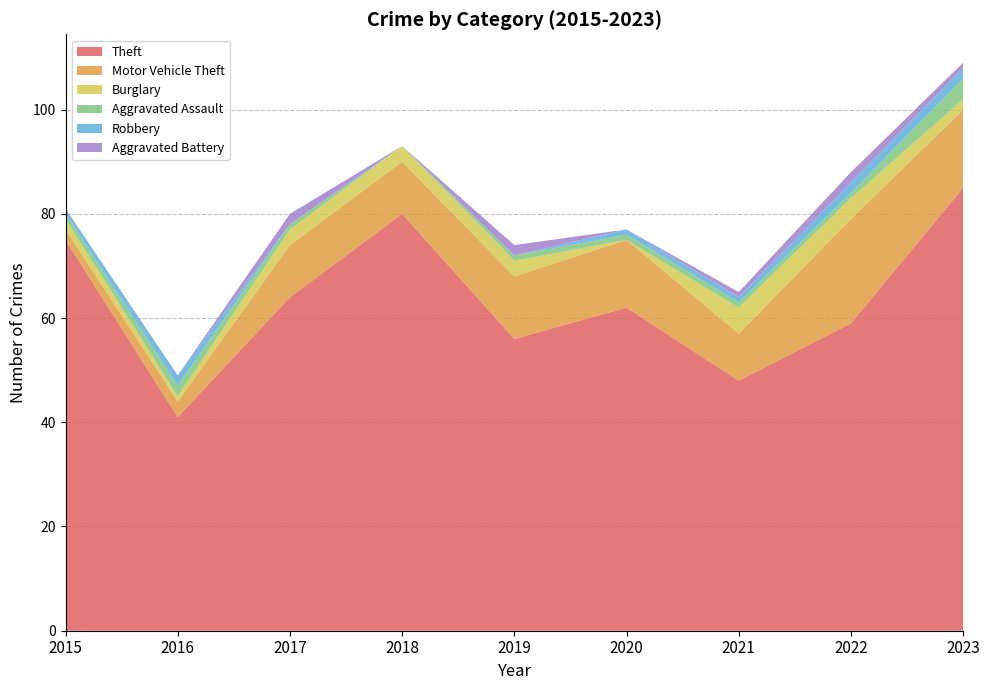

Reading left to right, extract all data points from this chart.

Theft: 2015=75	2016=41	2017=64	2018=80	2019=56	2020=62	2021=48	2022=59	2023=85
Motor Vehicle Theft: 2015=2	2016=3	2017=10	2018=10	2019=12	2020=13	2021=9	2022=20	2023=15
Burglary: 2015=2	2016=1	2017=3	2018=3	2019=3	2020=0	2021=5	2022=4	2023=2
Aggravated Assault: 2015=1	2016=2	2017=1	2018=0	2019=1	2020=1	2021=1	2022=1	2023=4
Robbery: 2015=1	2016=2	2017=0	2018=0	2019=0	2020=1	2021=1	2022=2	2023=2
Aggravated Battery: 2015=0	2016=0	2017=2	2018=0	2019=2	2020=0	2021=1	2022=2	2023=1